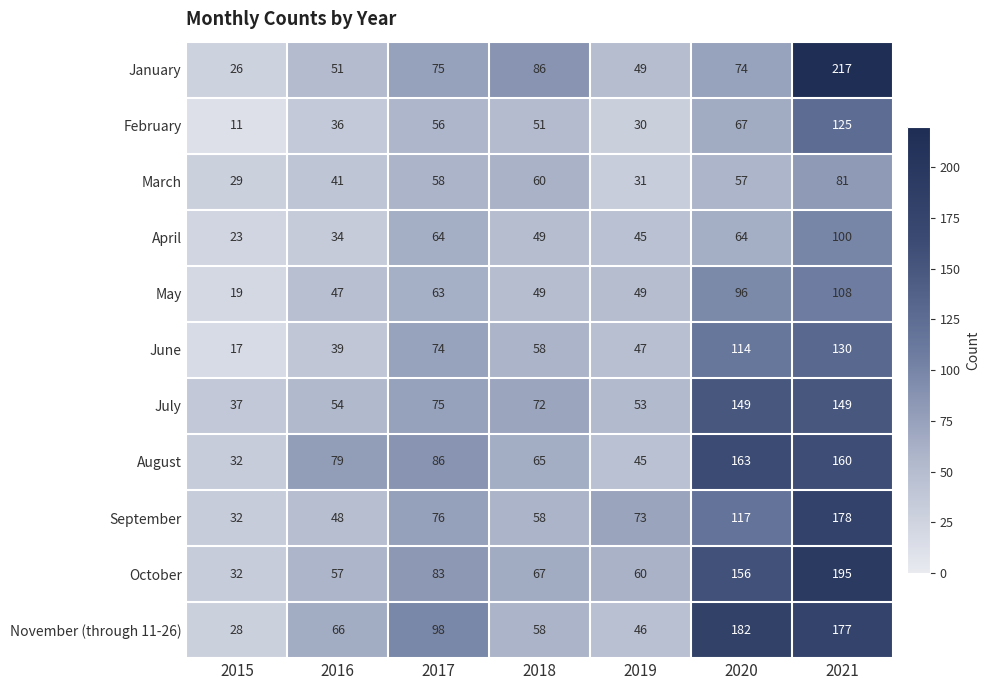

True or false: July has a value of 53 at 2019.

True